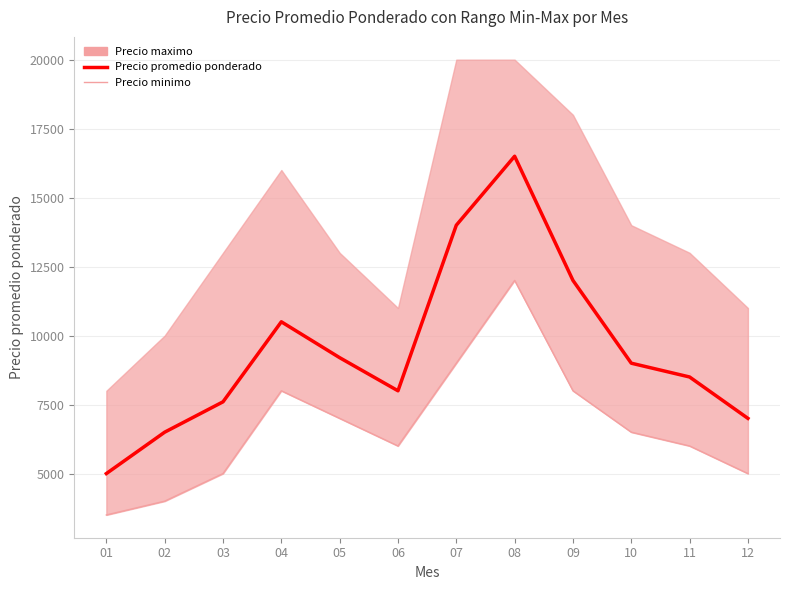

Does the chart display data point markers on the line(s)?

No